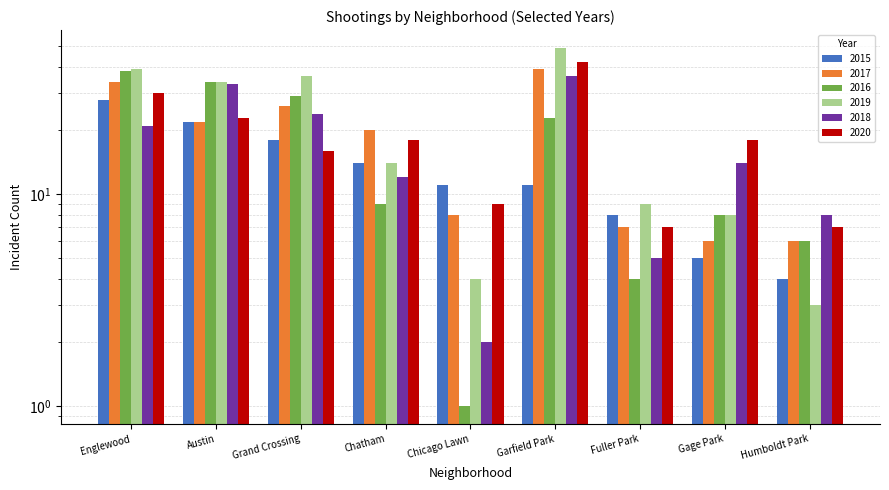

Is it true that 2016 equals 8 at Gage Park?

True